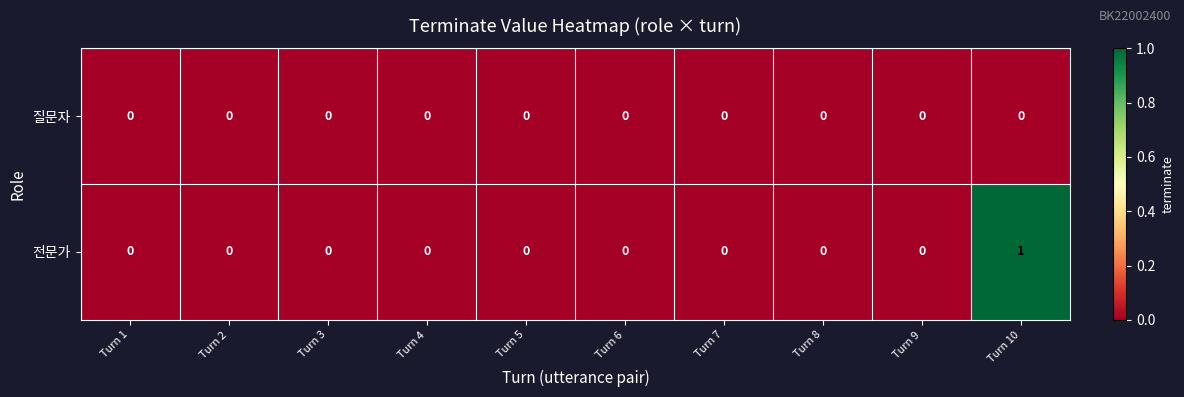

How many distinct data groups are displayed?

2